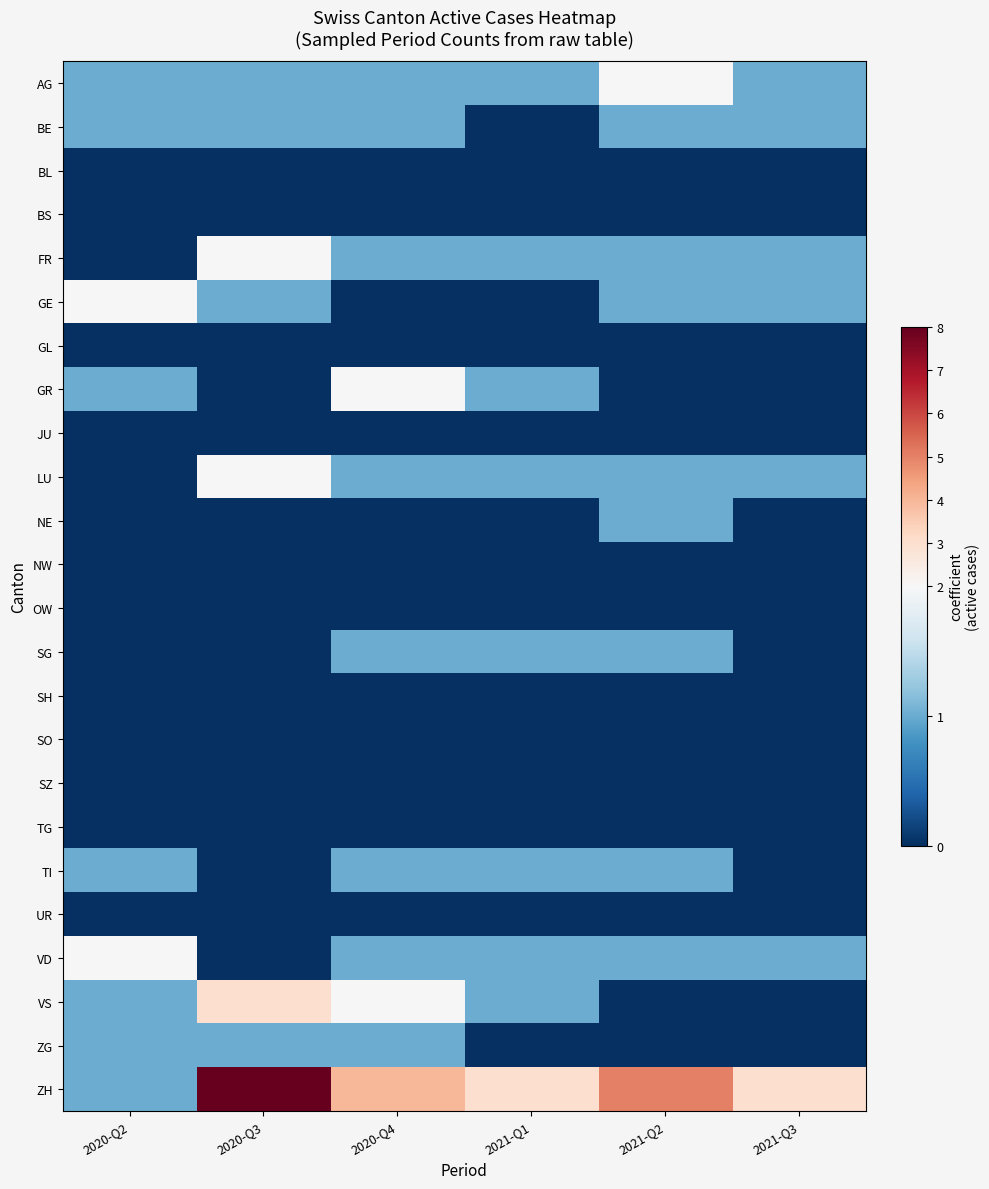

At how many categories does at least one series exceed 0?

6